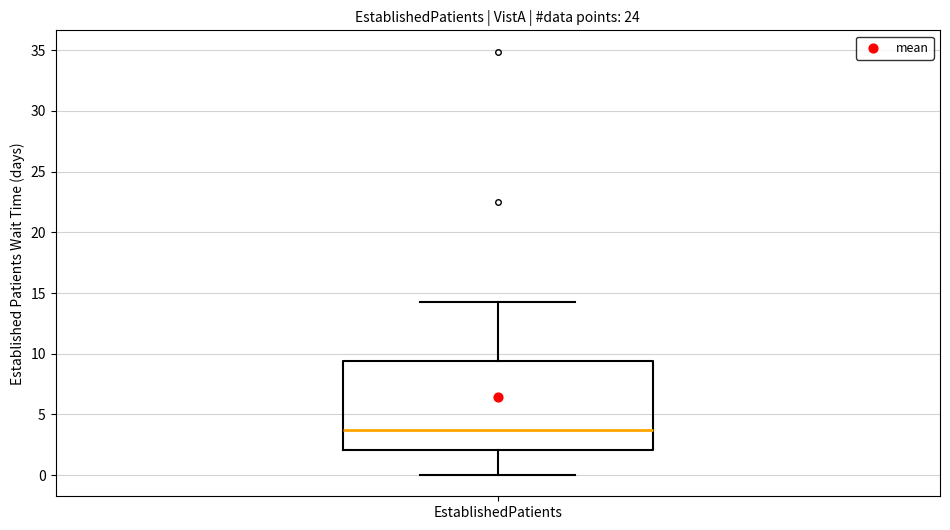

Read this box plot against the y-axis: the position of the median line, the range covered by the box, and the ends of both whiskers. The values are not printed on the chart, so give them approximately, as read against the axis.

median 4.0, box 2.0 to 9.5, whiskers 0.0 to 14.5